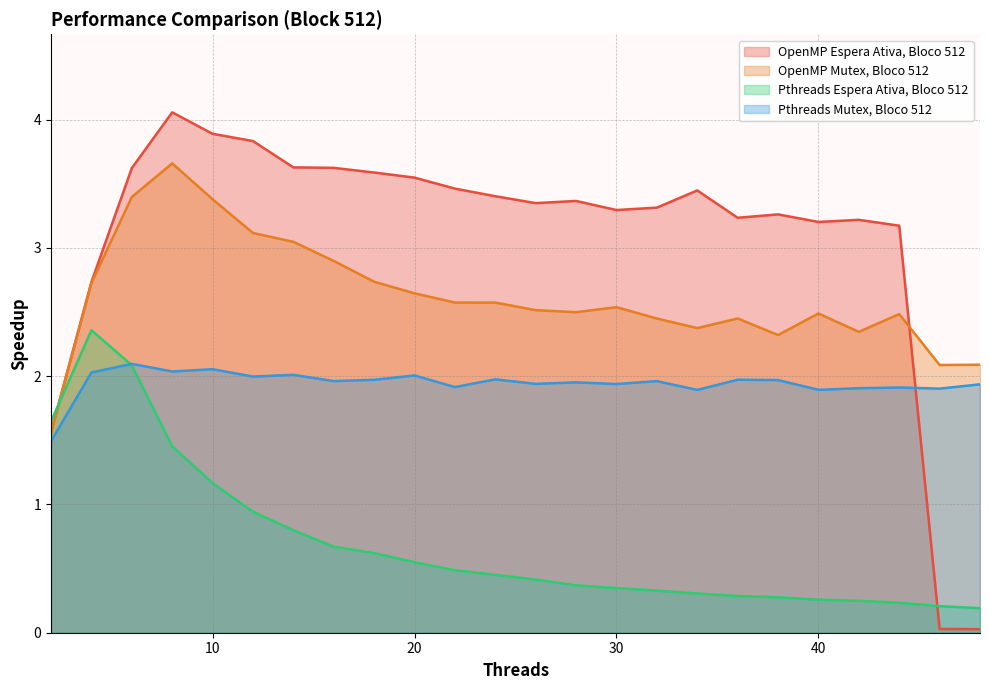

How many distinct data groups are displayed?

4